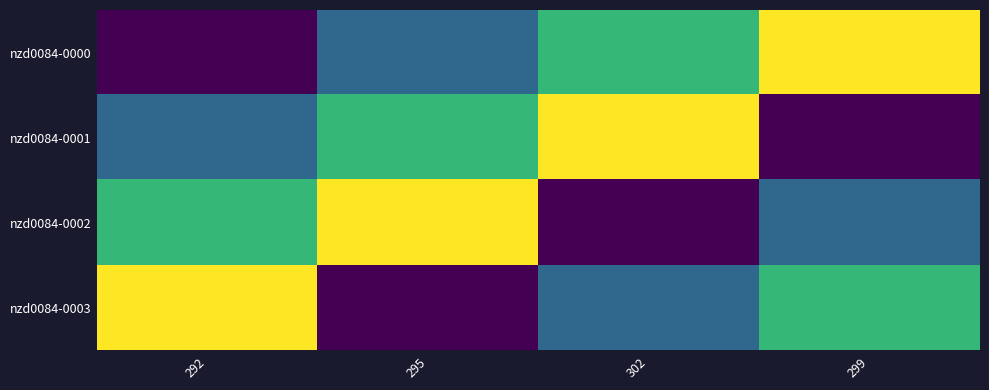

Between 295 and 302, which is larger?

302